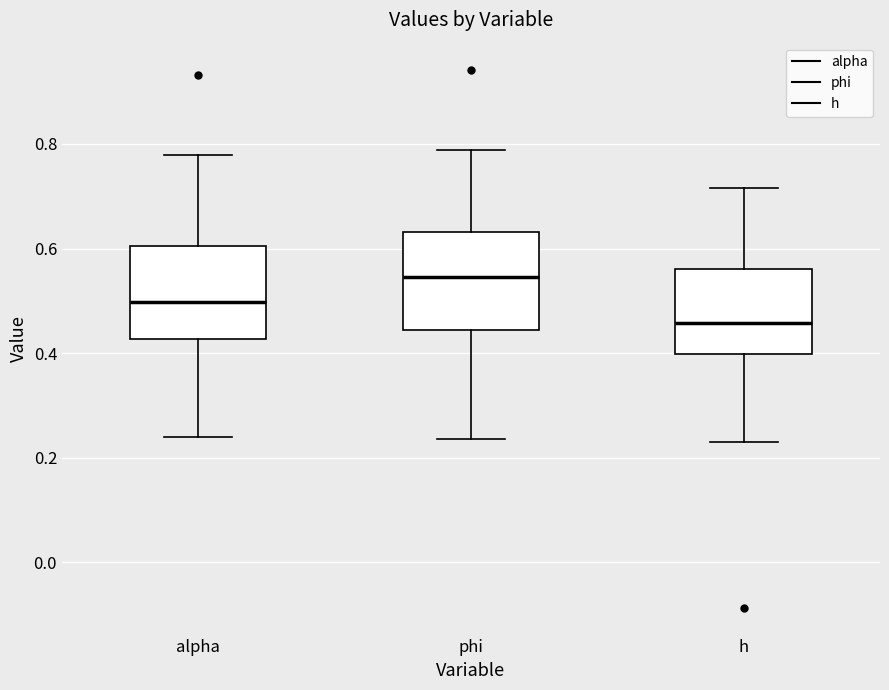

Where does the lower whisker of the box for phi end on the y-axis? The values are not printed on the chart, so give them approximately, as read against the axis.

0.24